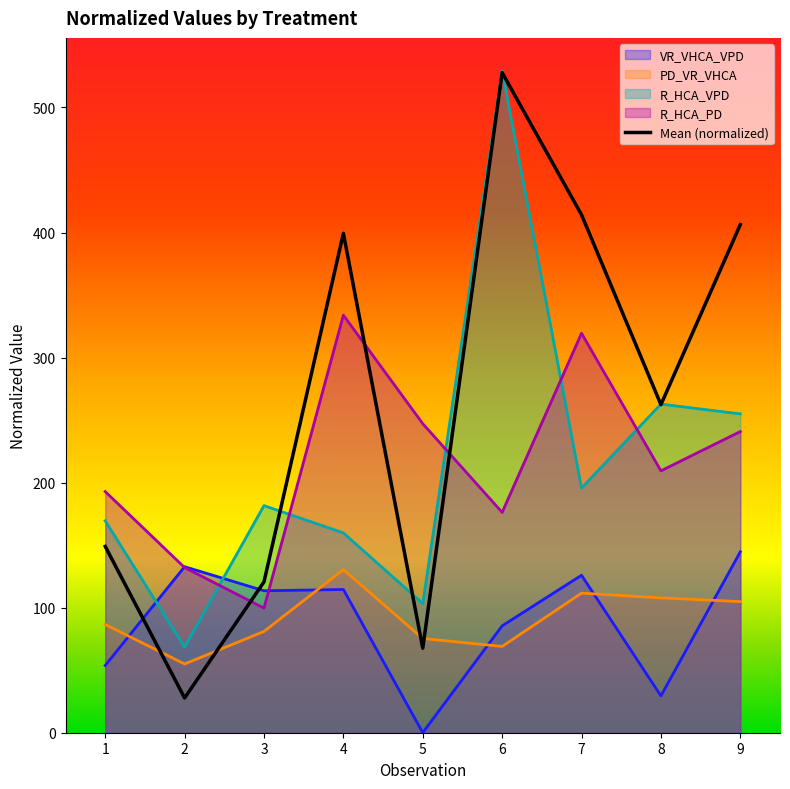

How many distinct data groups are displayed?

5